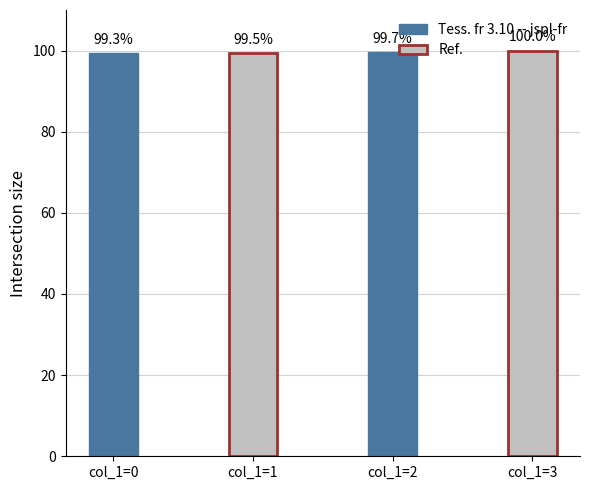

What are all the series names shown in the legend?

Tess. fr 3.10 -- jspl-fr, Ref.